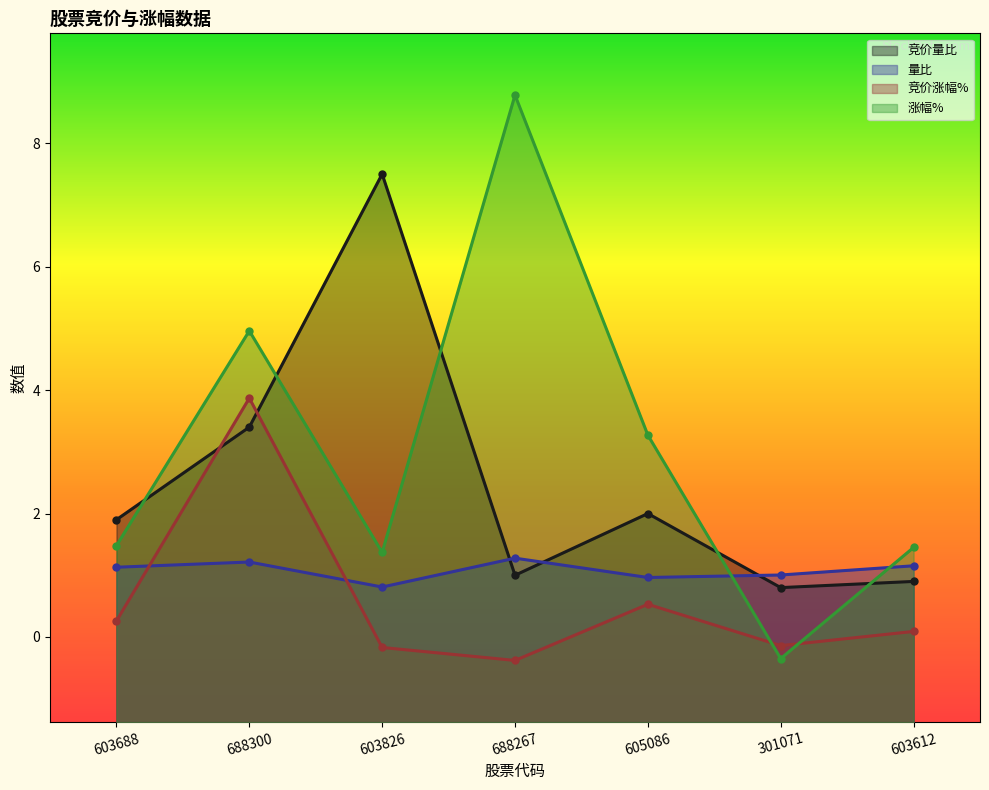

How many categories are shown in the chart?

7